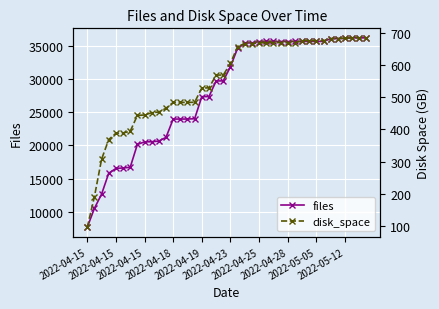

List the series in order of their overall mean, lowest first.

disk_space, files